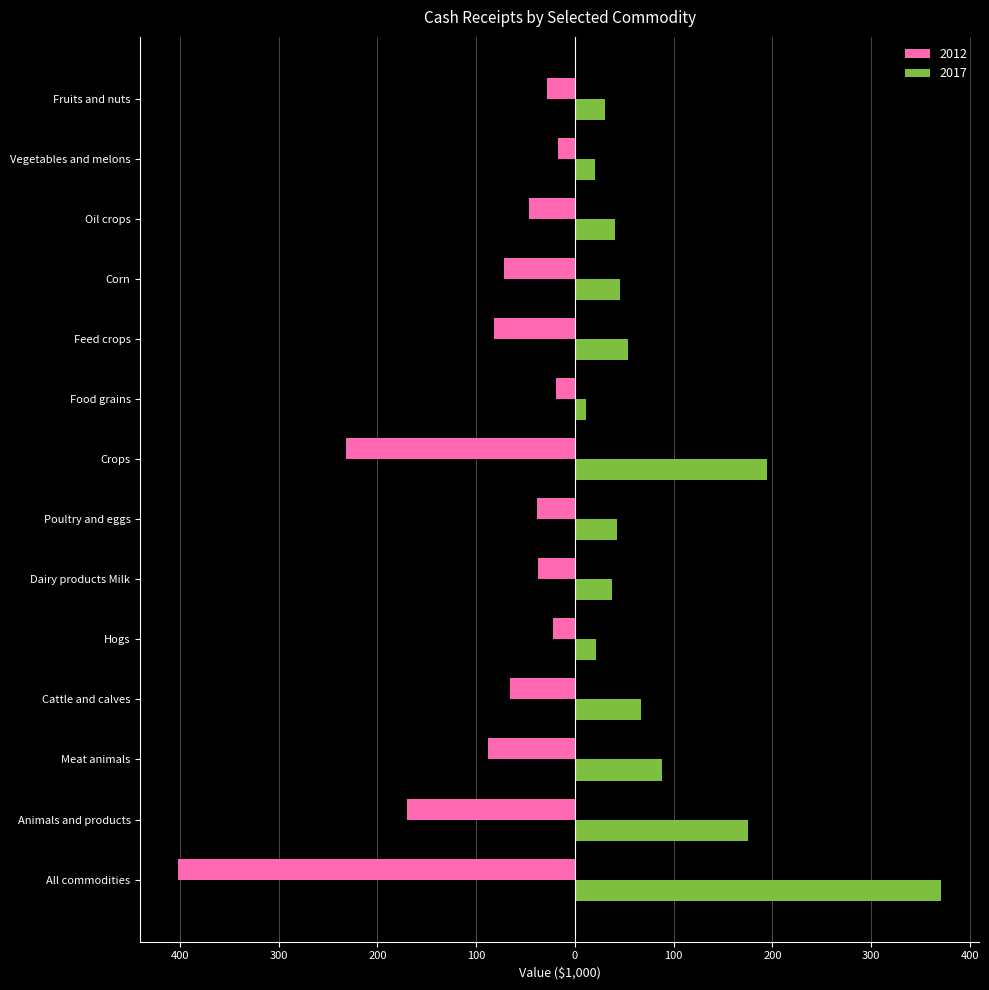

What is the spread (max minus min) of values at Cattle and calves?

133.0